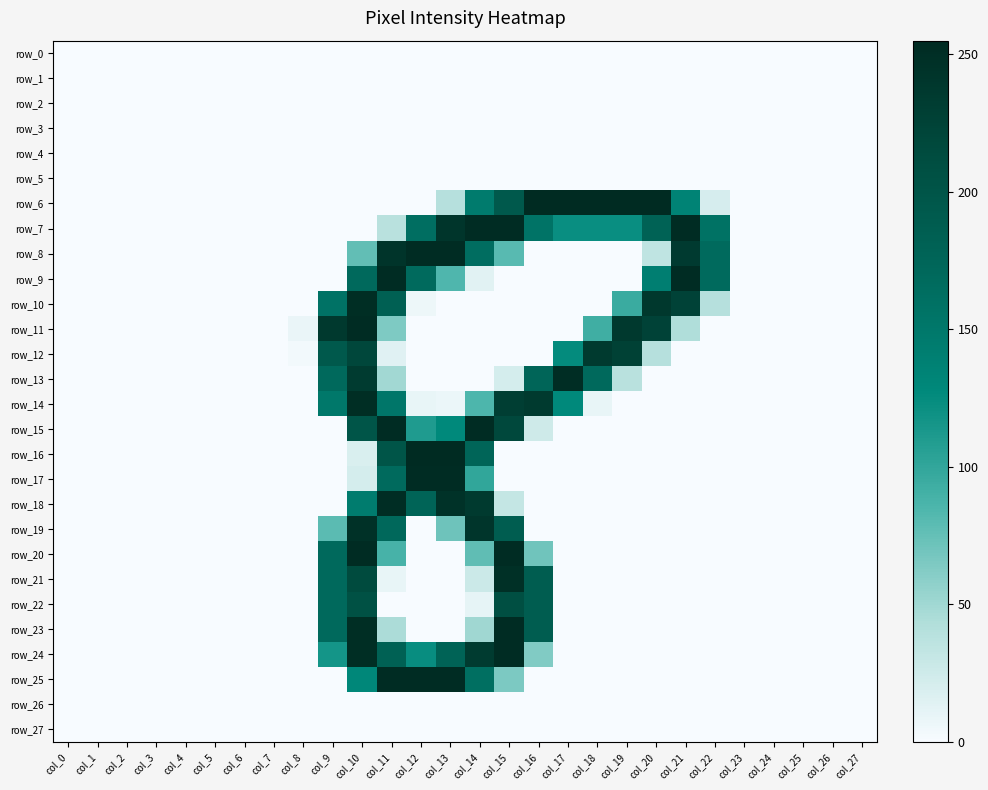

How many series are shown in this chart?

28